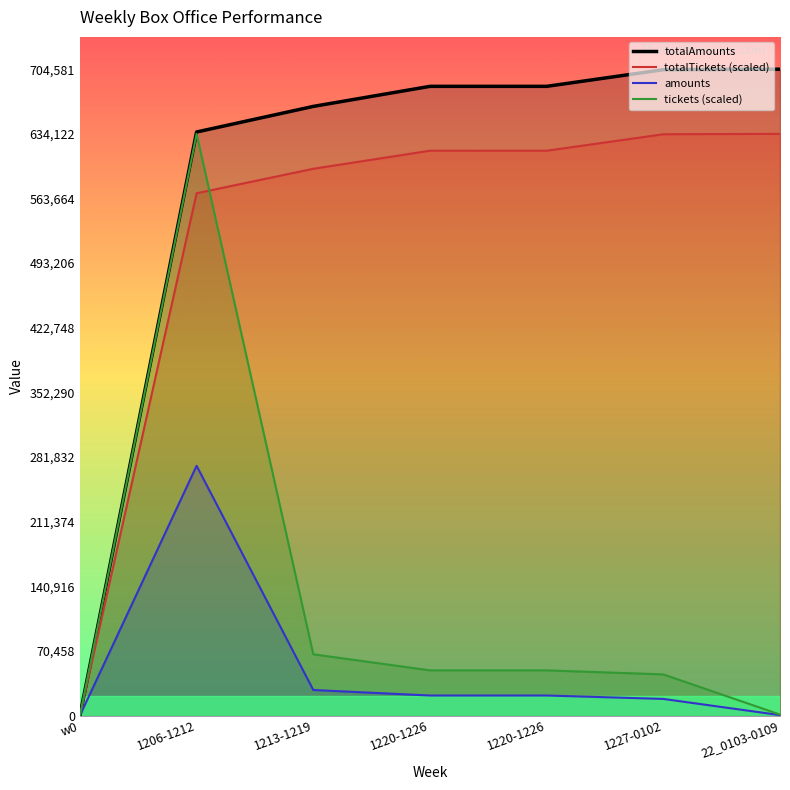

How many values in totalAmounts are above zero?

6